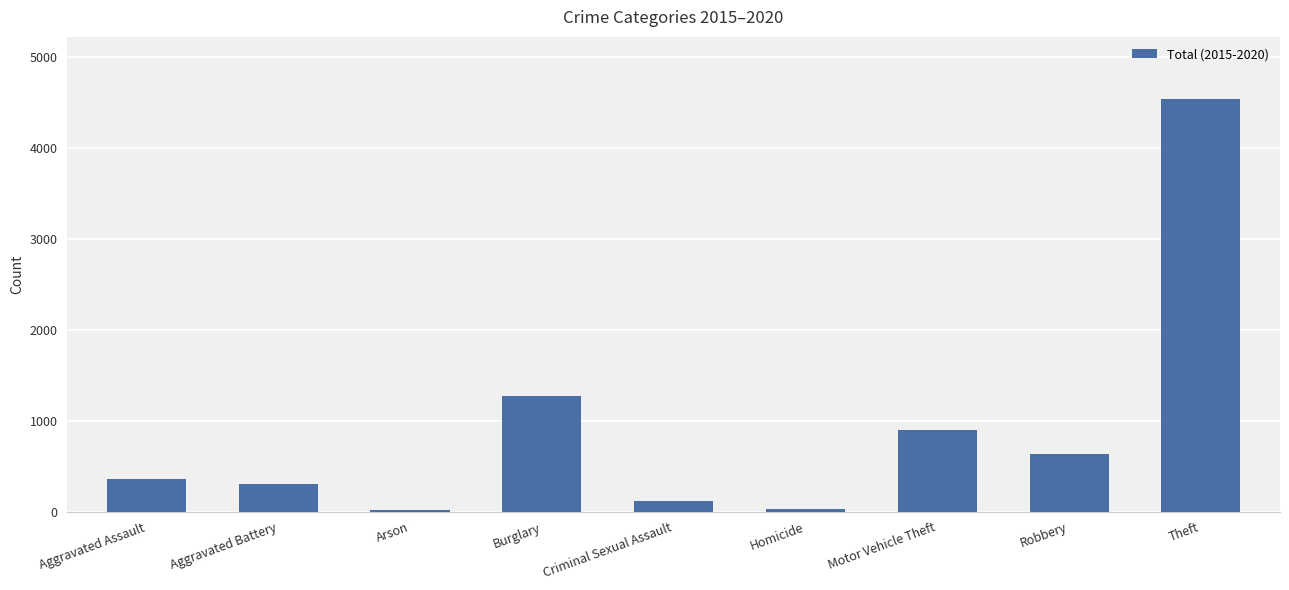

What is the change in value from Burglary to Homicide?

-1239